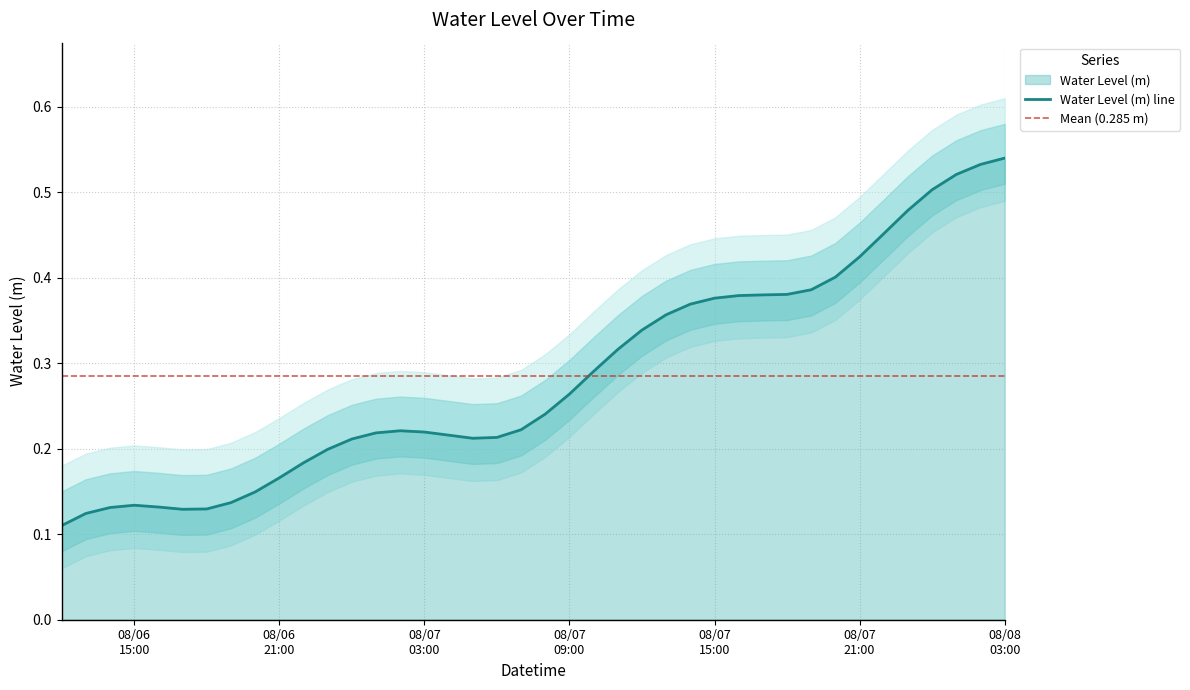

What is the greatest value displayed?

0.5